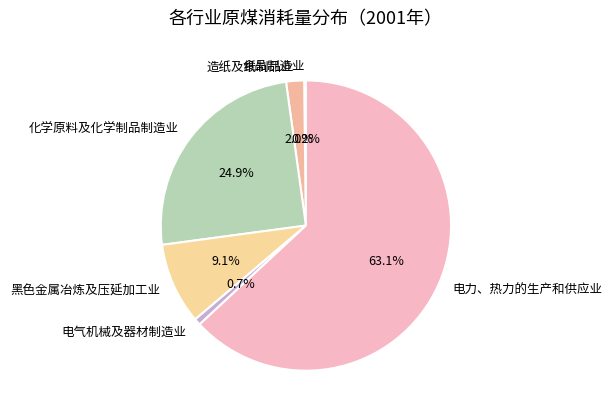

To the nearest percent, what percentage of the pie is 电气机械及器材制造业?

1%